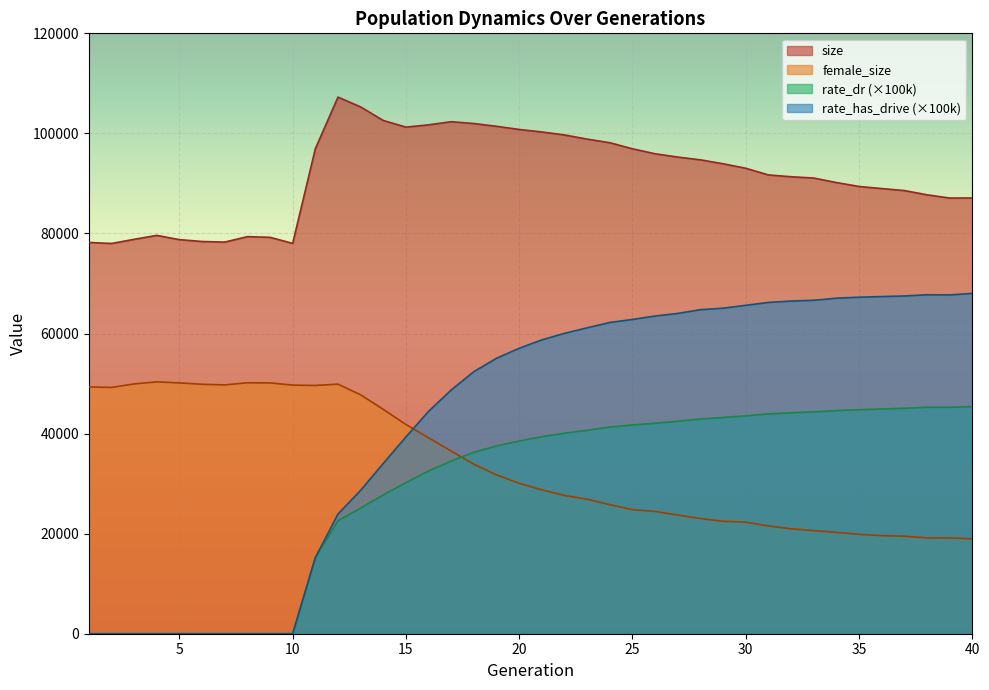

Rank the categories by female_size value from highest to lowest.

4, 8, 9, 5, 3, 12, 6, 7, 10, 11, 1, 2, 13, 14, 15, 16, 17, 18, 19, 20, 21, 22, 23, 24, 25, 26, 27, 28, 29, 30, 31, 32, 33, 34, 35, 36, 37, 39, 38, 40